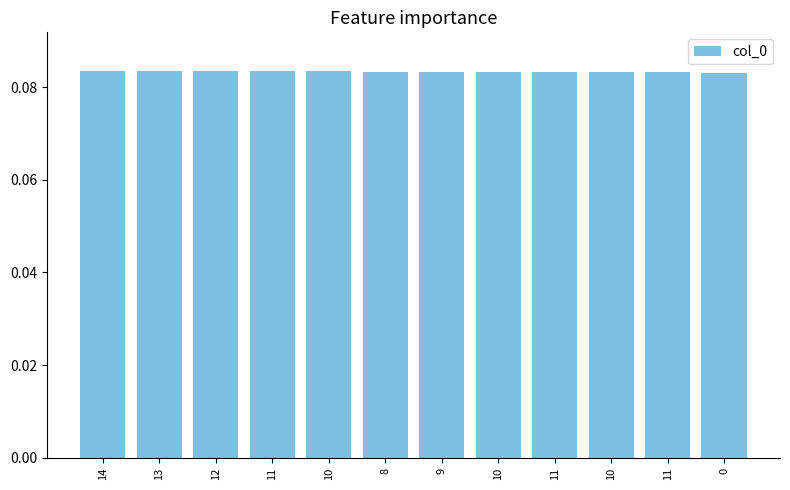

How many categories are shown in the chart?

12